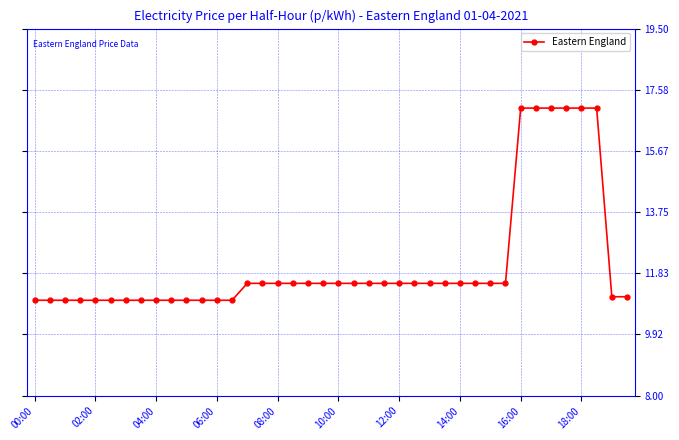

What is the value of the 33rd point from the left?

17.0